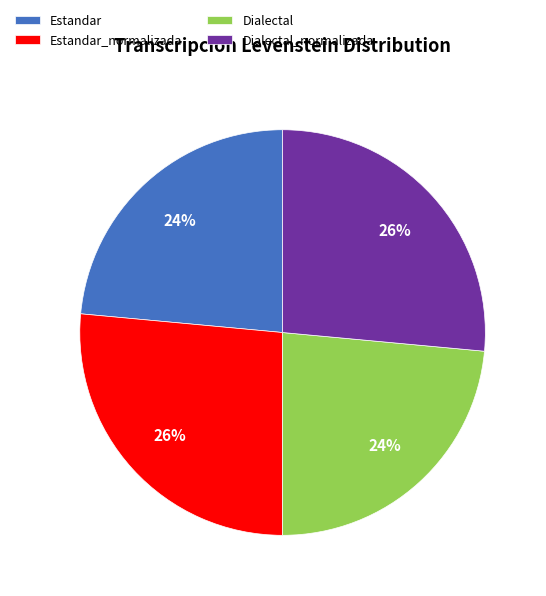

Is Dialectal the majority of the pie?

No